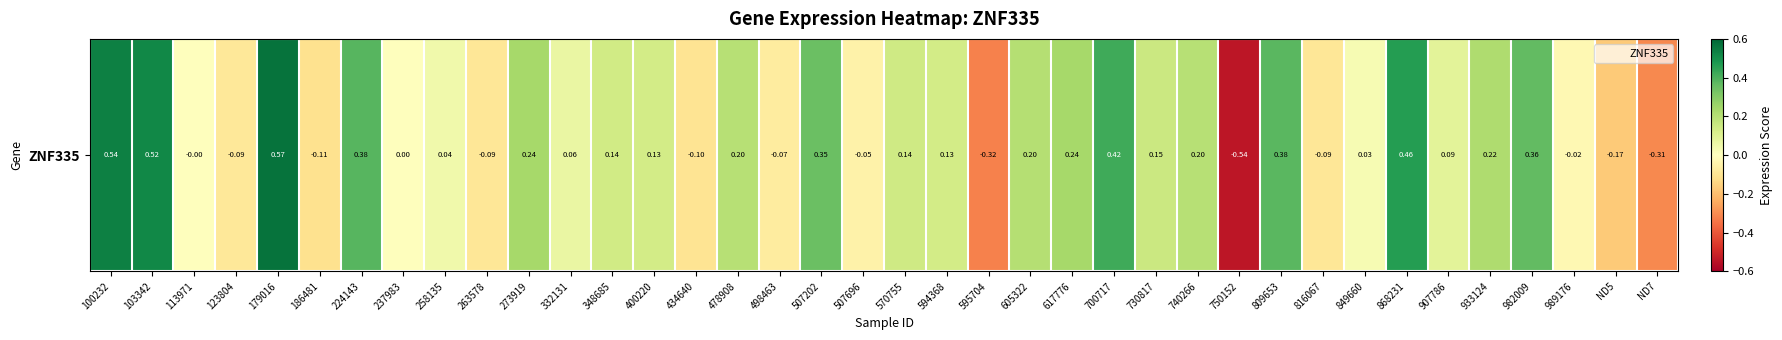

Which label corresponds to the smallest value in the chart?

750152